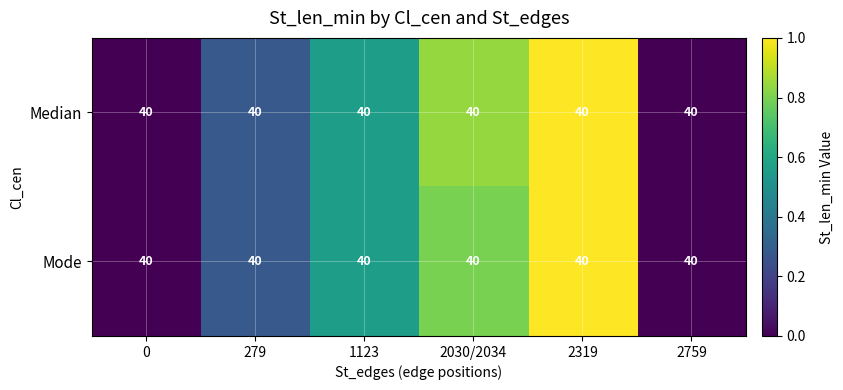

List the series in order of their peak value, highest first.

Median, Mode